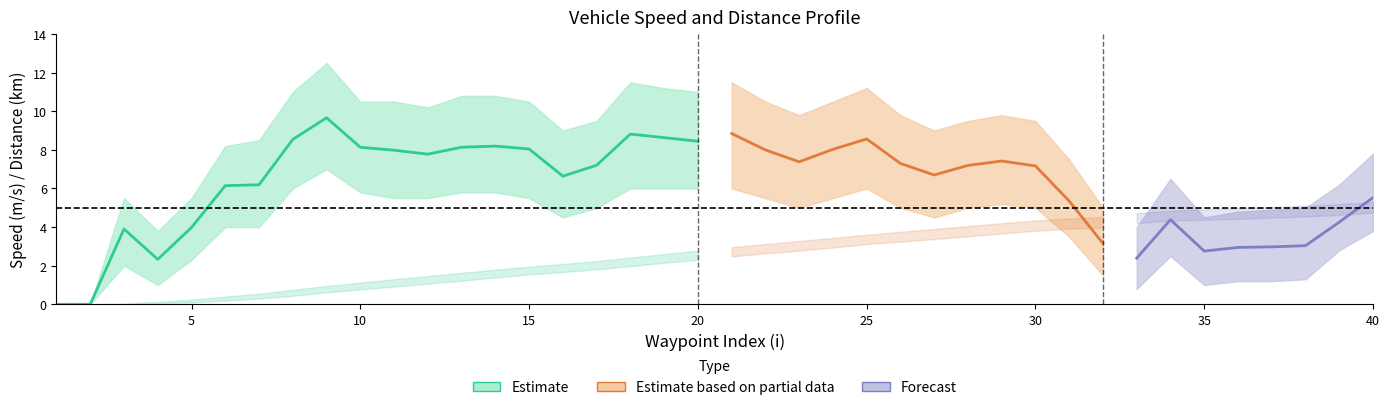

Which has a higher value, 33 or 7?

7